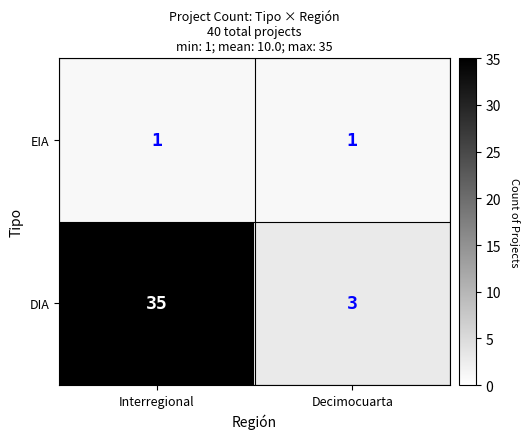

What is the difference between the DIA values at Decimocuarta and Interregional?

32